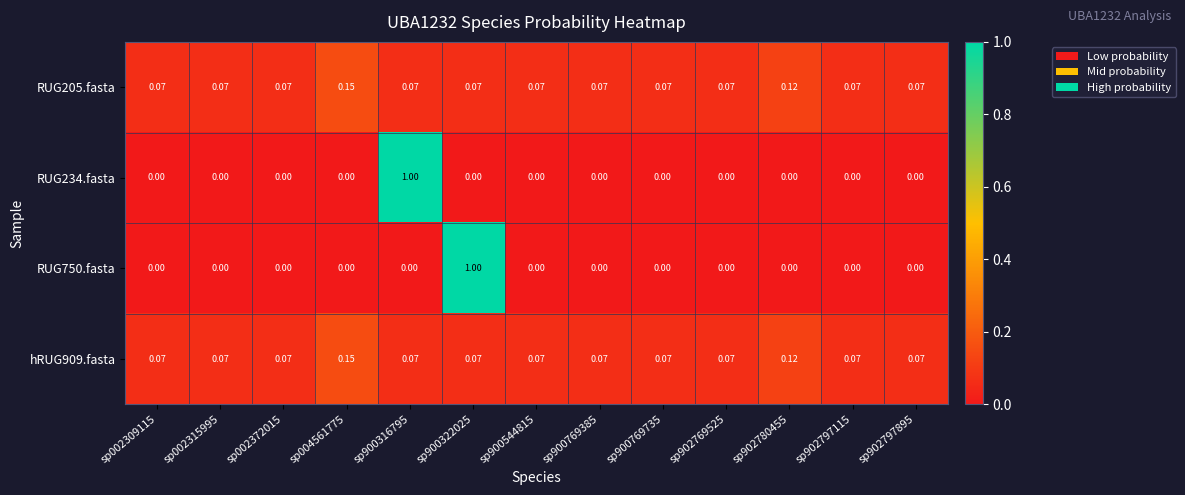

Is the value of RUG234.fasta at sp900316795 greater than the value of RUG205.fasta at sp900322025?

Yes